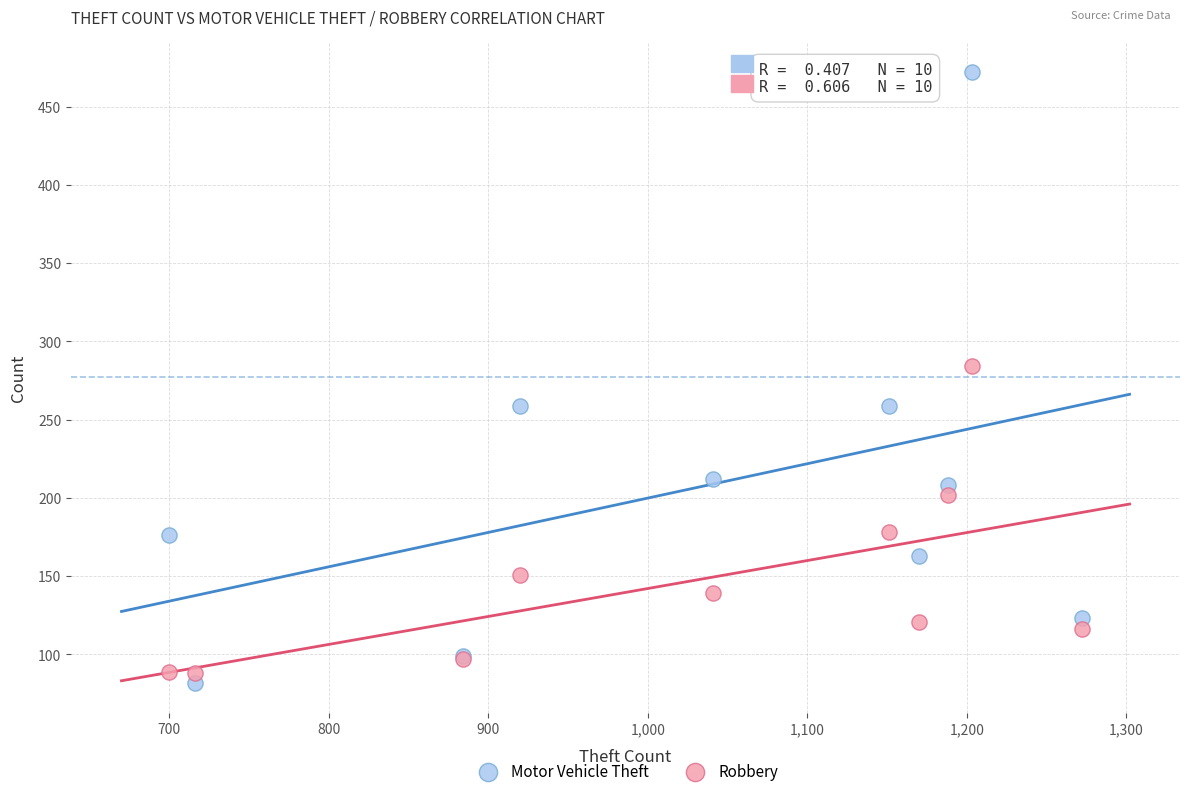

Which series has the largest Y range (max minus min)?

Motor Vehicle Theft